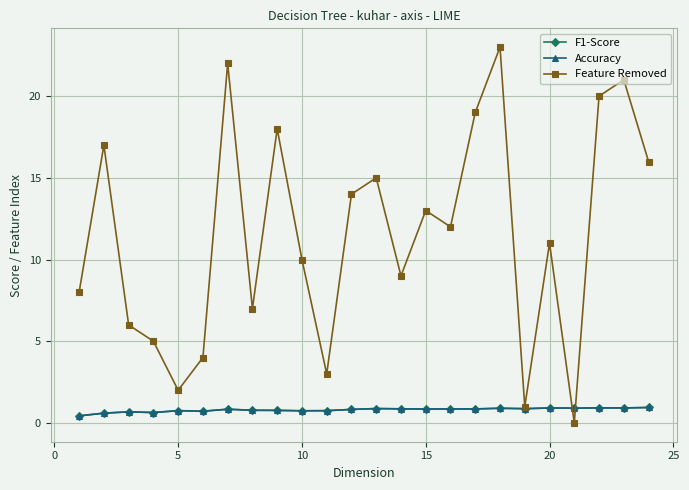

Which series has the widest spread of values?

Feature Removed